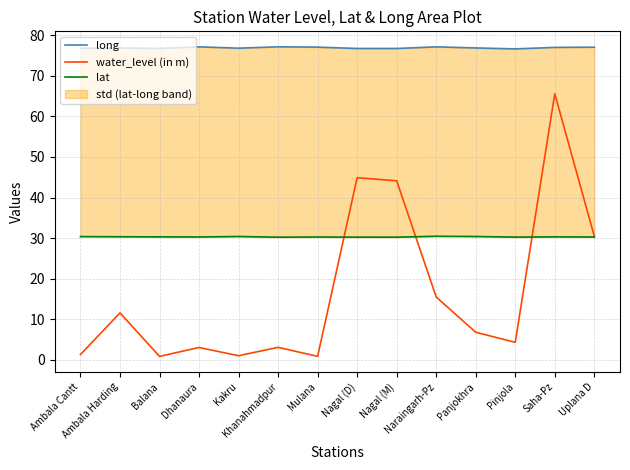

Where is the first local maximum for lat?

Kakru